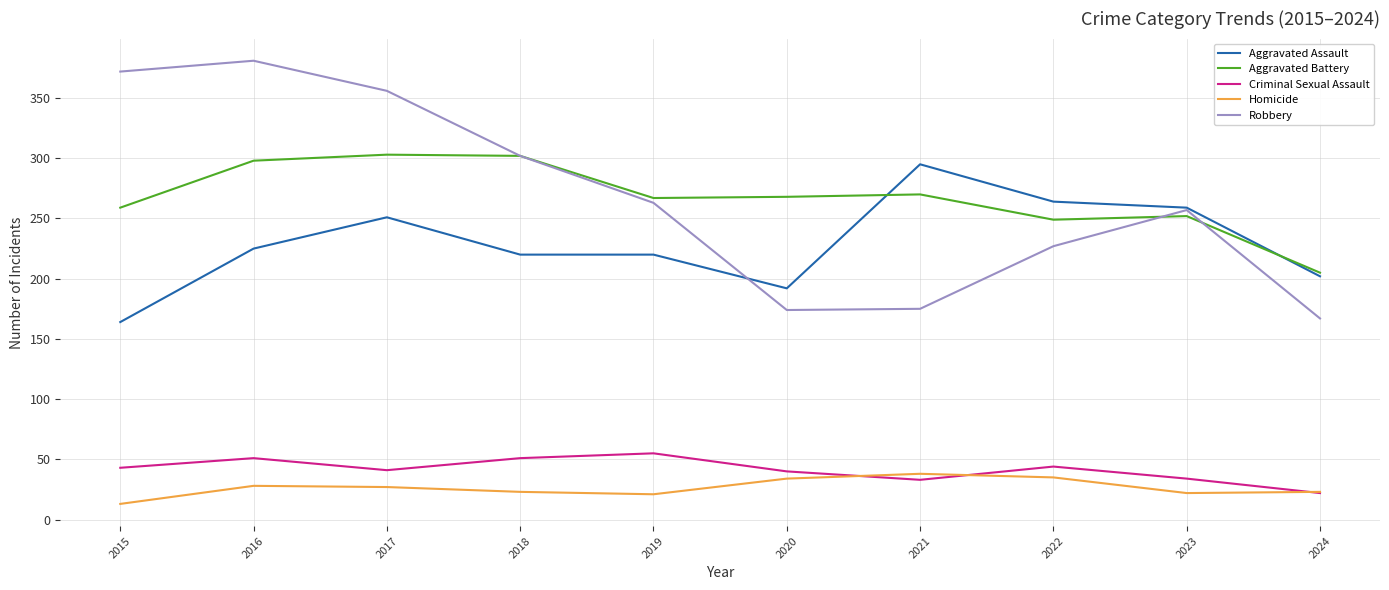

What are all the series names shown in the legend?

Aggravated Assault, Aggravated Battery, Criminal Sexual Assault, Homicide, Robbery